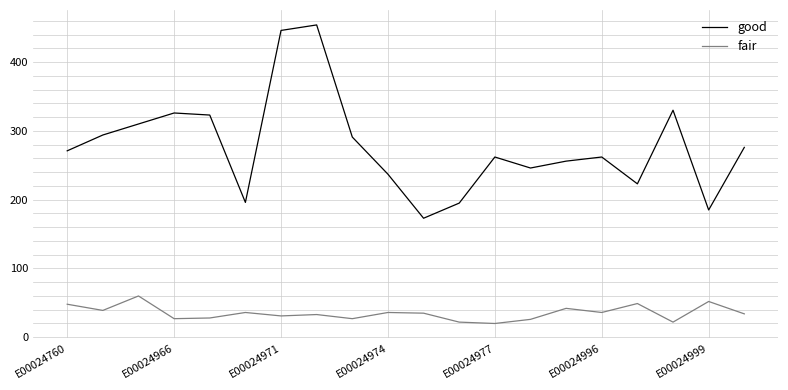

True or false: good has more than 1 interior local peaks.

True